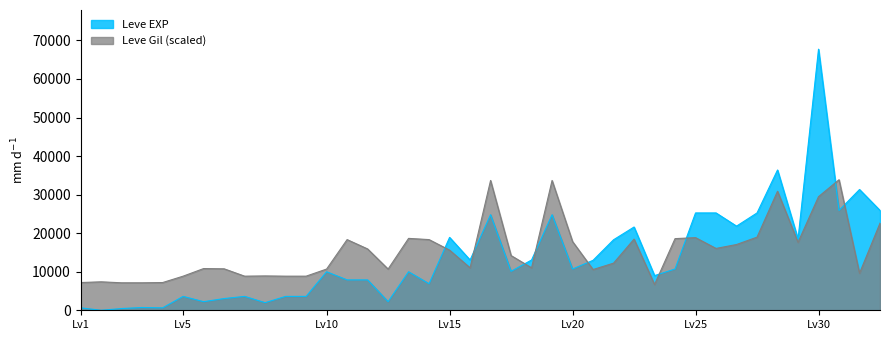

At which category does Leve EXP reach its first local valley?

1